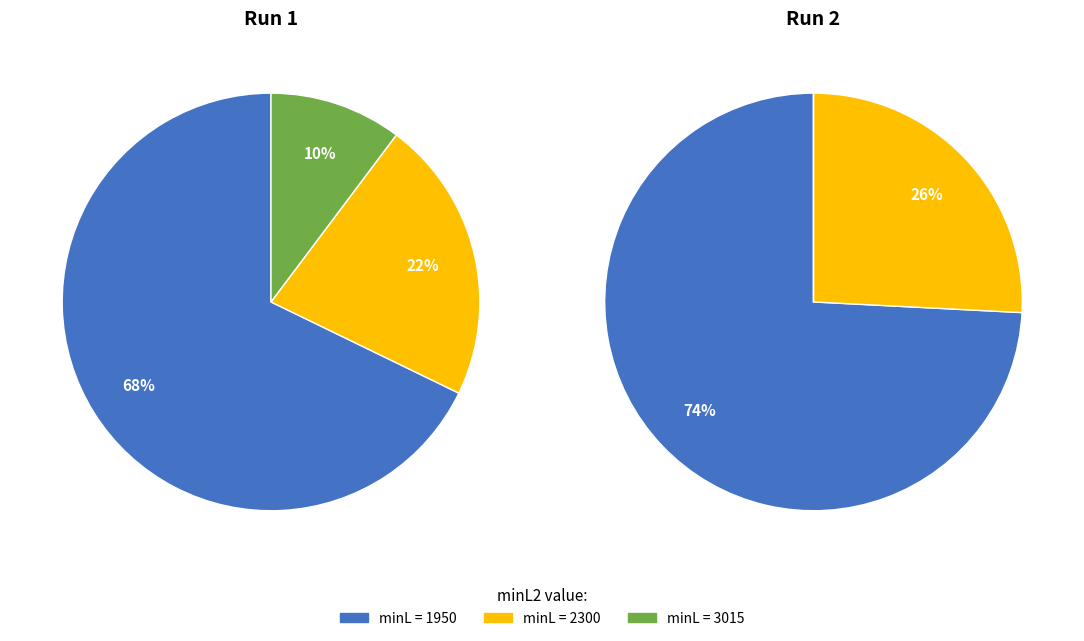

Which category has the biggest portion of the pie?

1950